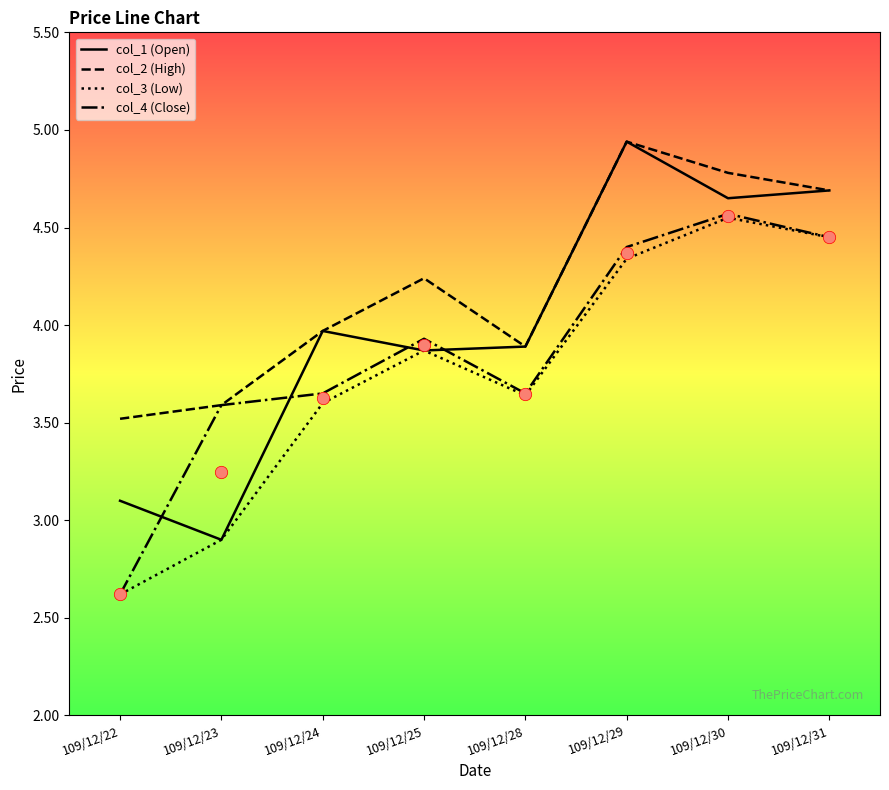

Which series has the largest total across all categories?

col_2 (High)